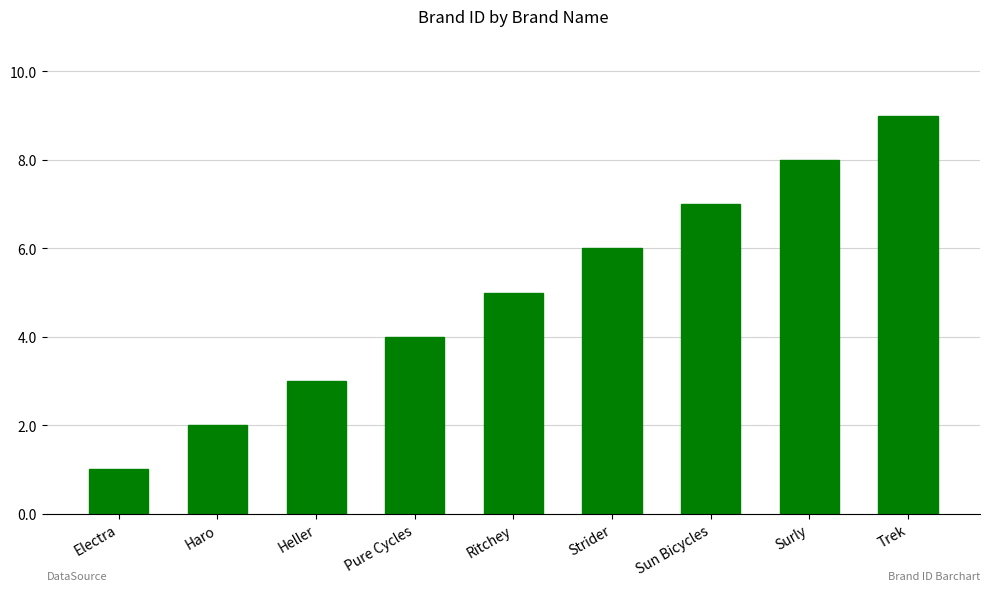

What is the label of the 6th bar from the left?

Strider